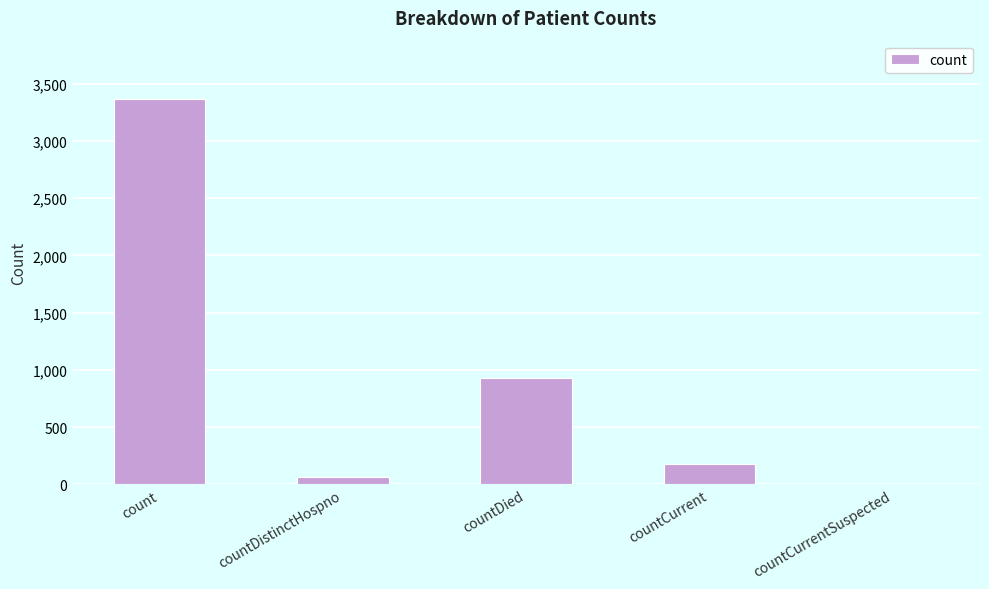

What is the maximum value shown in the chart?

3371